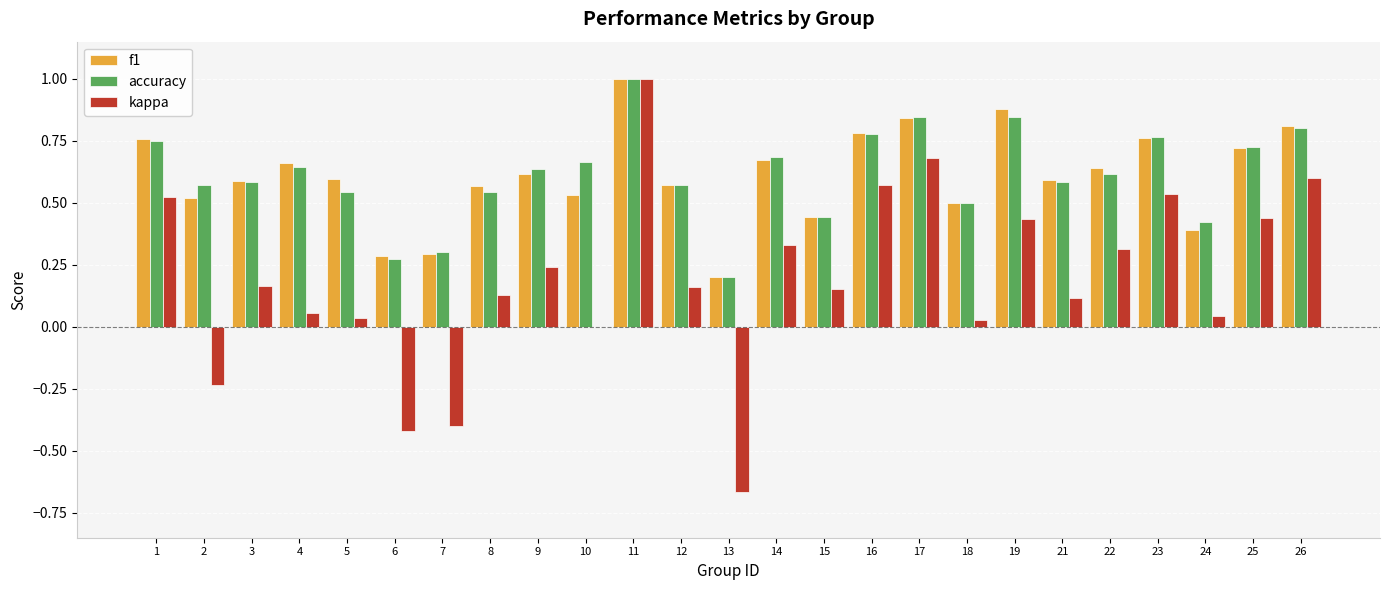

Are the bars horizontal?

No